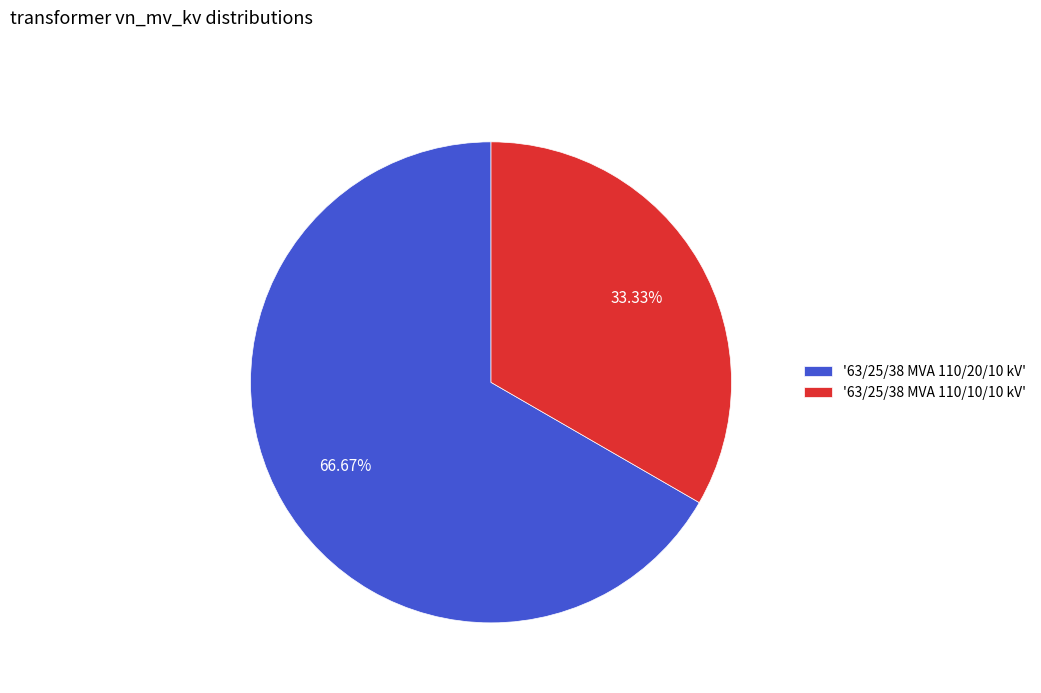

To the nearest percent, what is the difference between the largest and smallest slice percentages?

33%